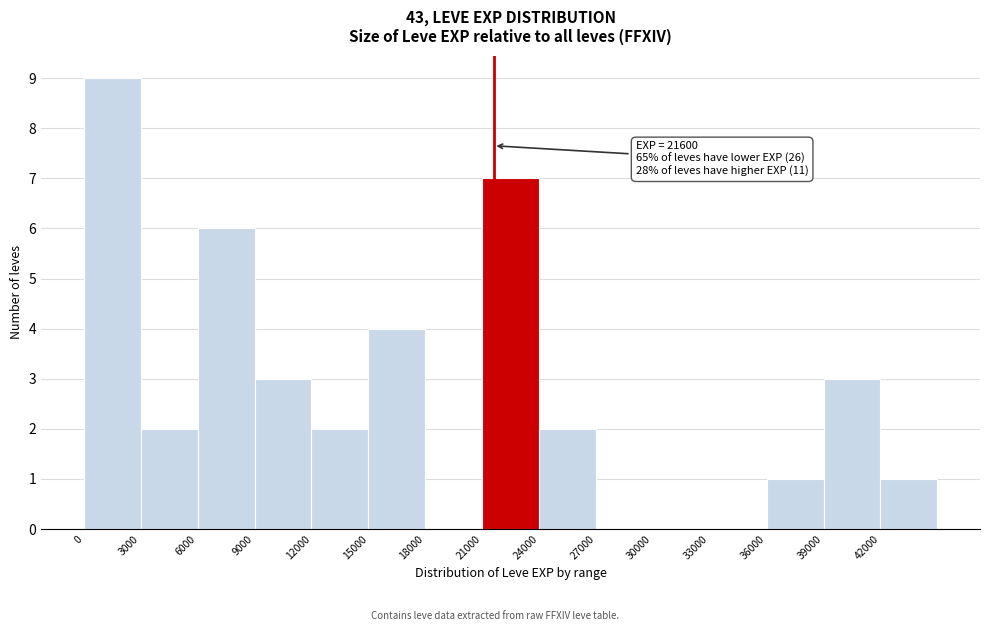

Which range on the x-axis has the tallest bar?

0 to 3000